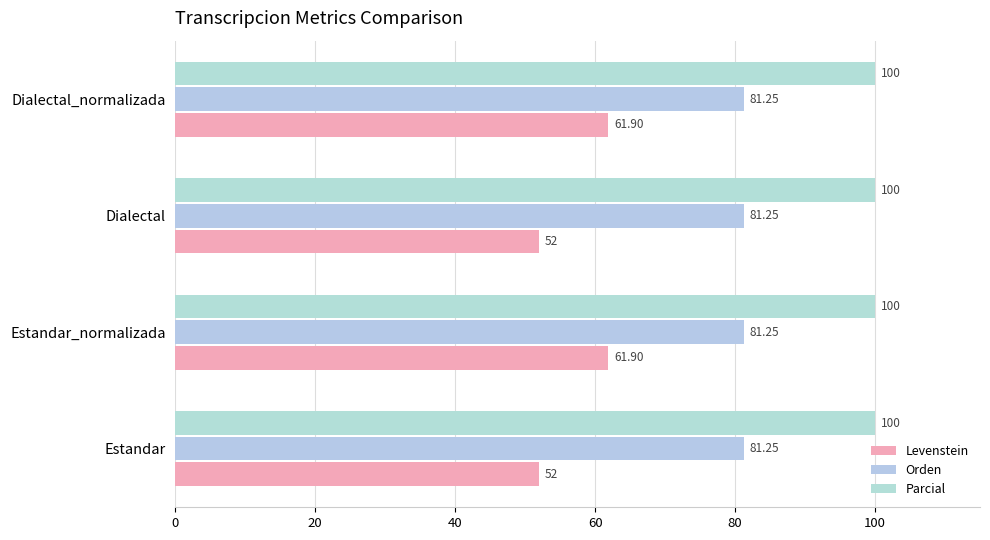

Which series has the widest spread of values?

Levenstein